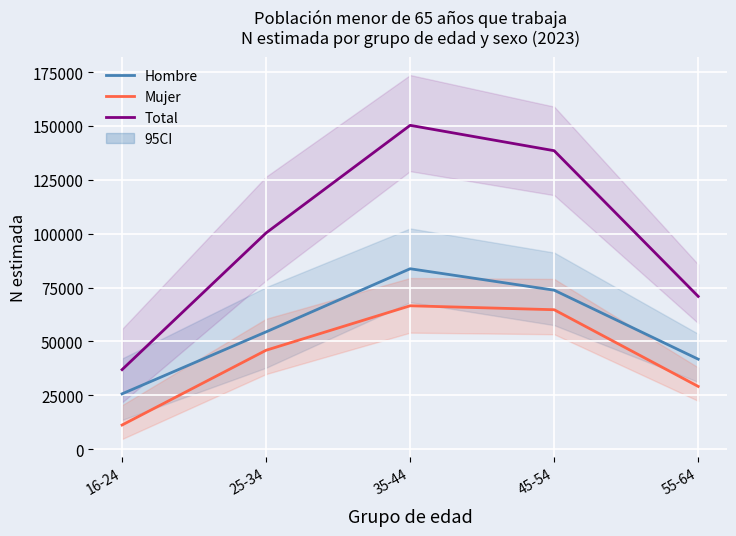

The value of Hombre at 16-24 is 25699. True or false?

True